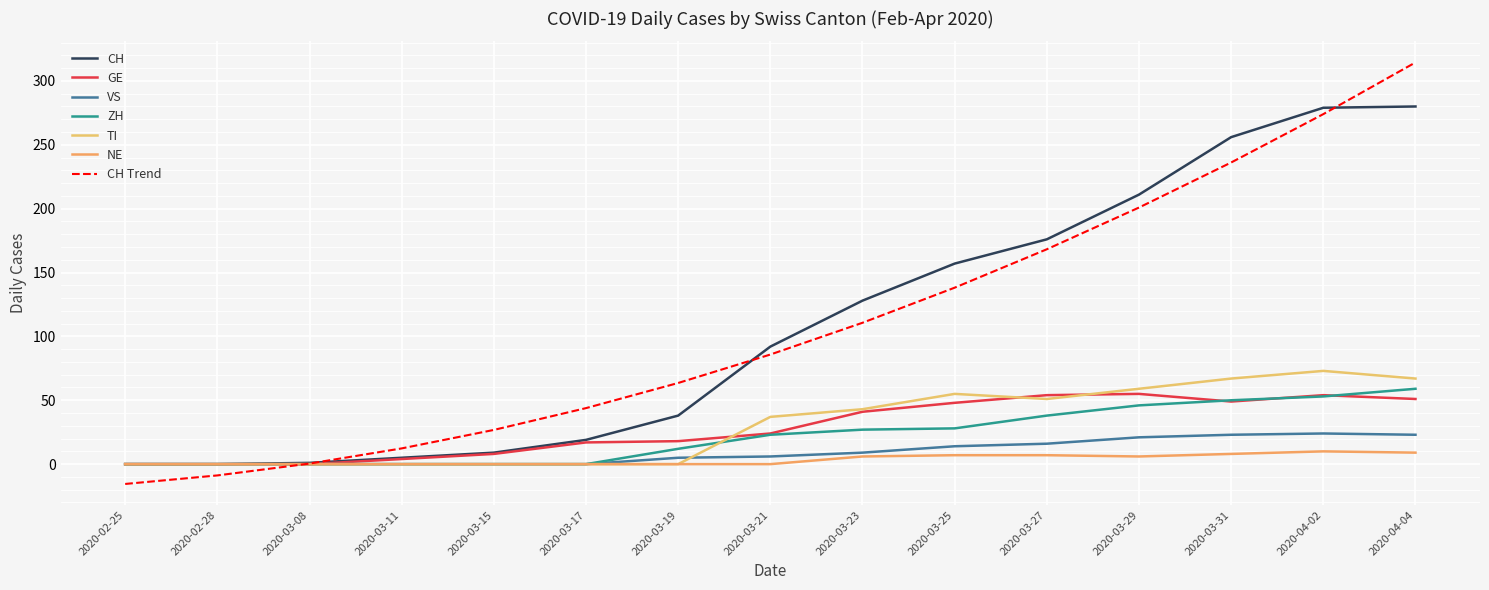

At how many categories does at least one series exceed 188?

4